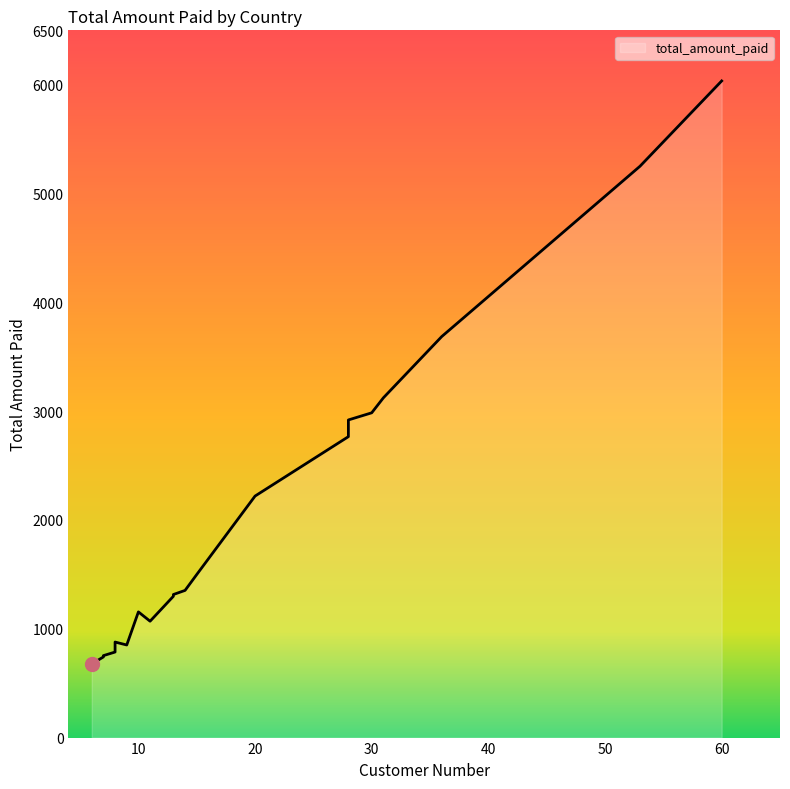

Does the chart have visible grid lines?

No